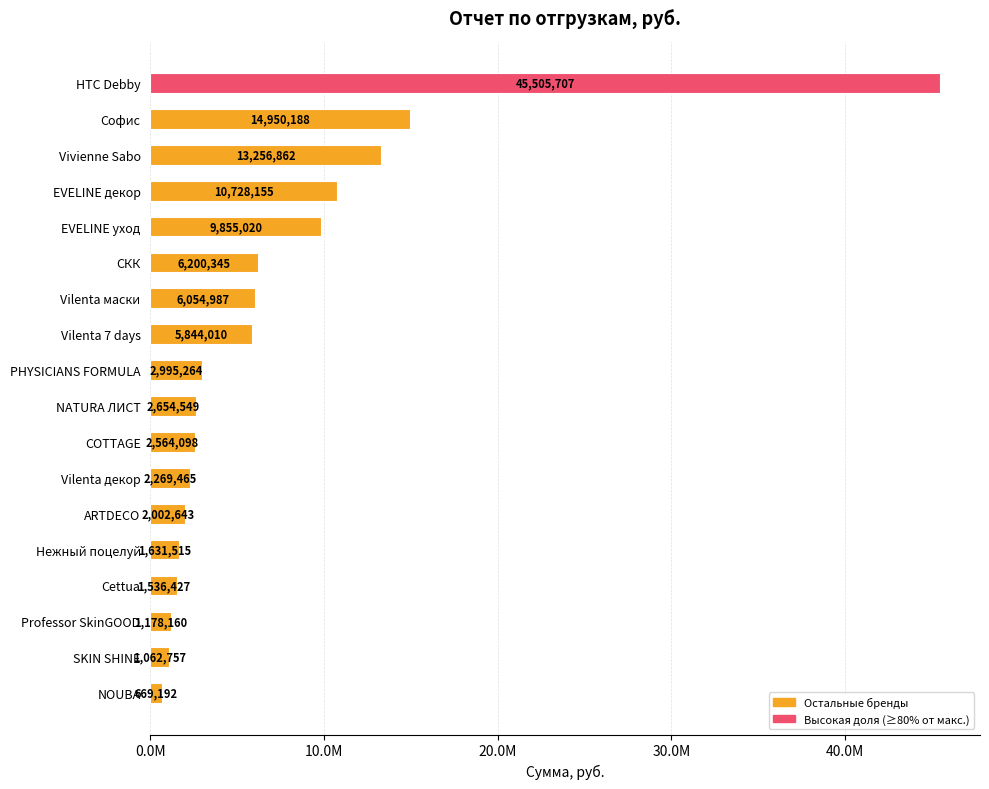

List the labels in order of value, largest first.

HTC Debby, Софис, Vivienne Sabo, EVELINE декор, EVELINE уход, СКК, Vilenta маски, Vilenta 7 days, PHYSICIANS FORMULA, NATURA ЛИСТ, COTTAGE, Vilenta декор, ARTDECO, Нежный поцелуй, Cettua, Professor SkinGOOD, SKIN SHINE, NOUBA